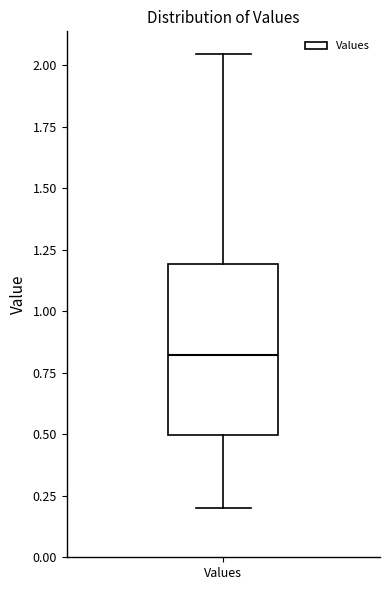

Transcribe this box plot: give where the median line is, the range the box spans, and where the two whiskers end, as read against the y-axis. The values are not printed on the chart, so give them approximately, as read against the axis.

median 0.80, box 0.50 to 1.20, whiskers 0.20 to 2.05